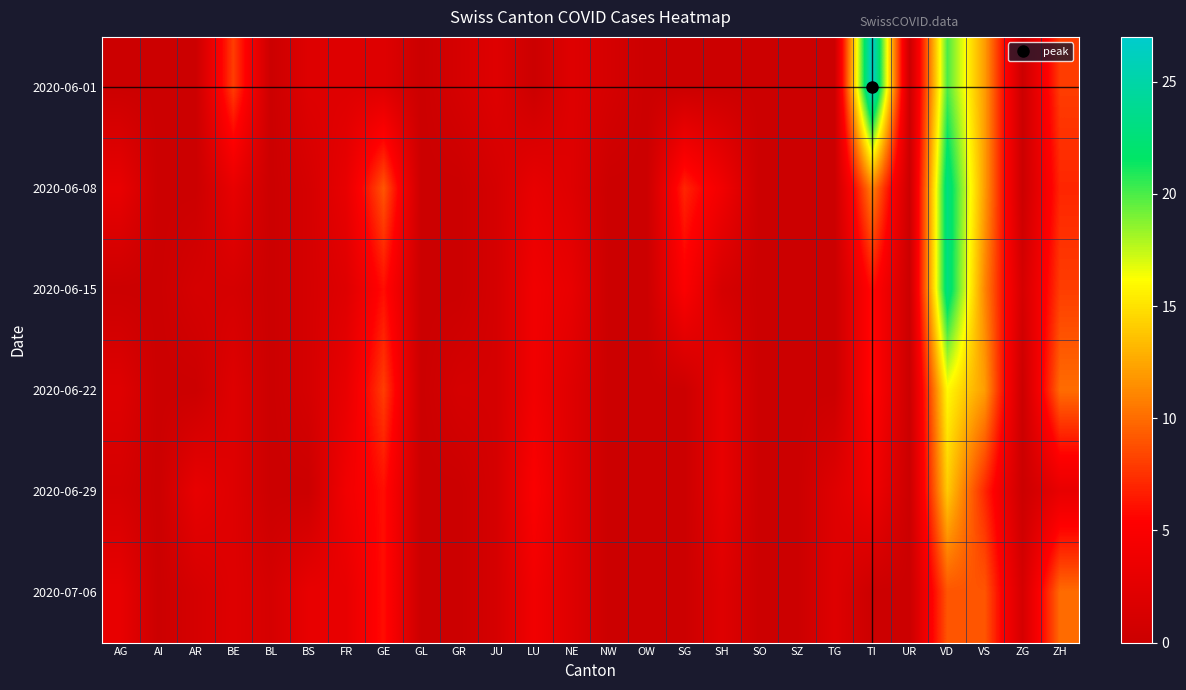

How many series are shown in this chart?

6